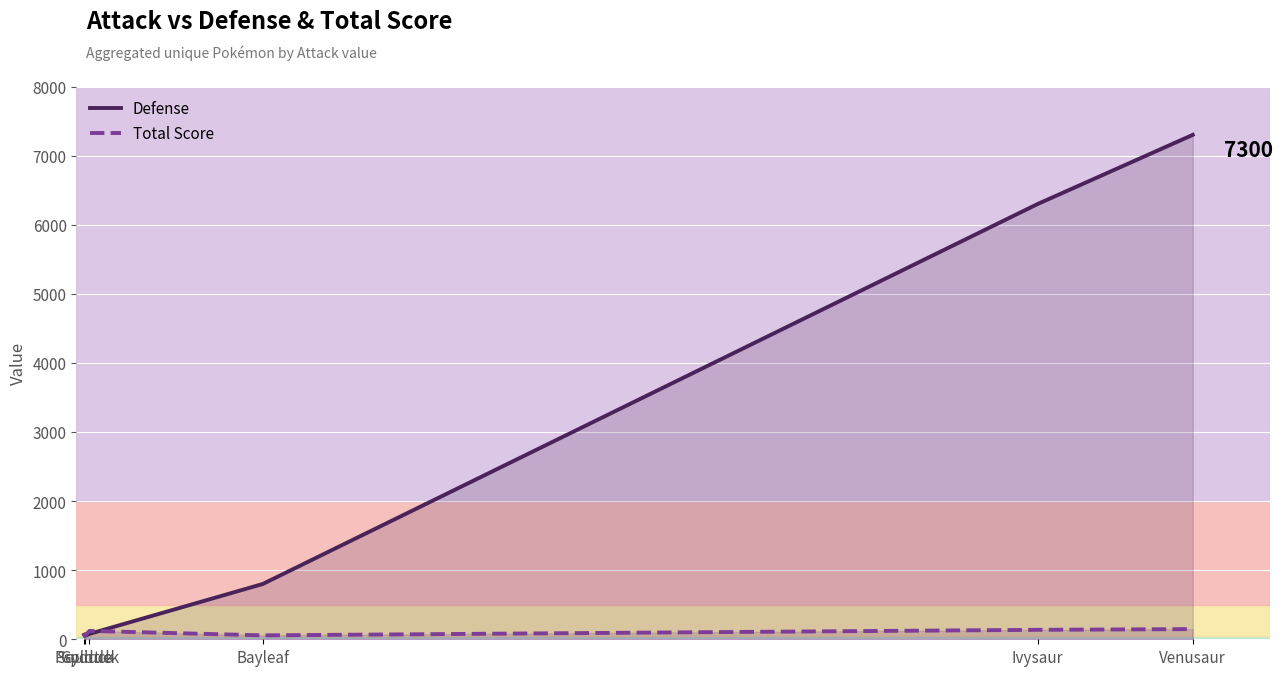

Reading left to right, extract all data points from this chart.

Defense: Psyduck=65.0	Squirtle=48.0	Golduck=78.0	Bayleaf=800.0	Ivysaur=6300.0	Venusaur=7300.0
Total Score: Psyduck=80.5	Squirtle=47.0	Golduck=121.0	Bayleaf=56.6	Ivysaur=136.8	Venusaur=147.3